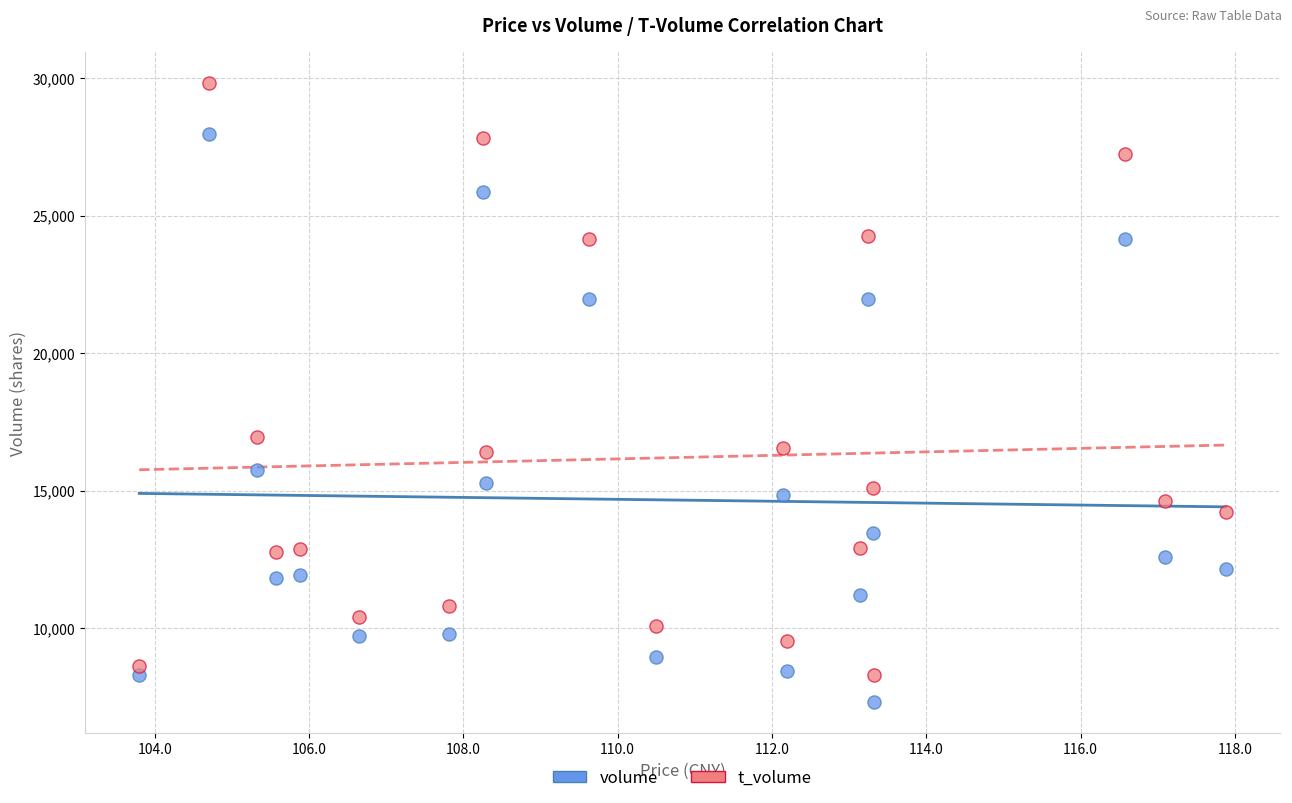

What are all the series names shown in the legend?

volume, t_volume